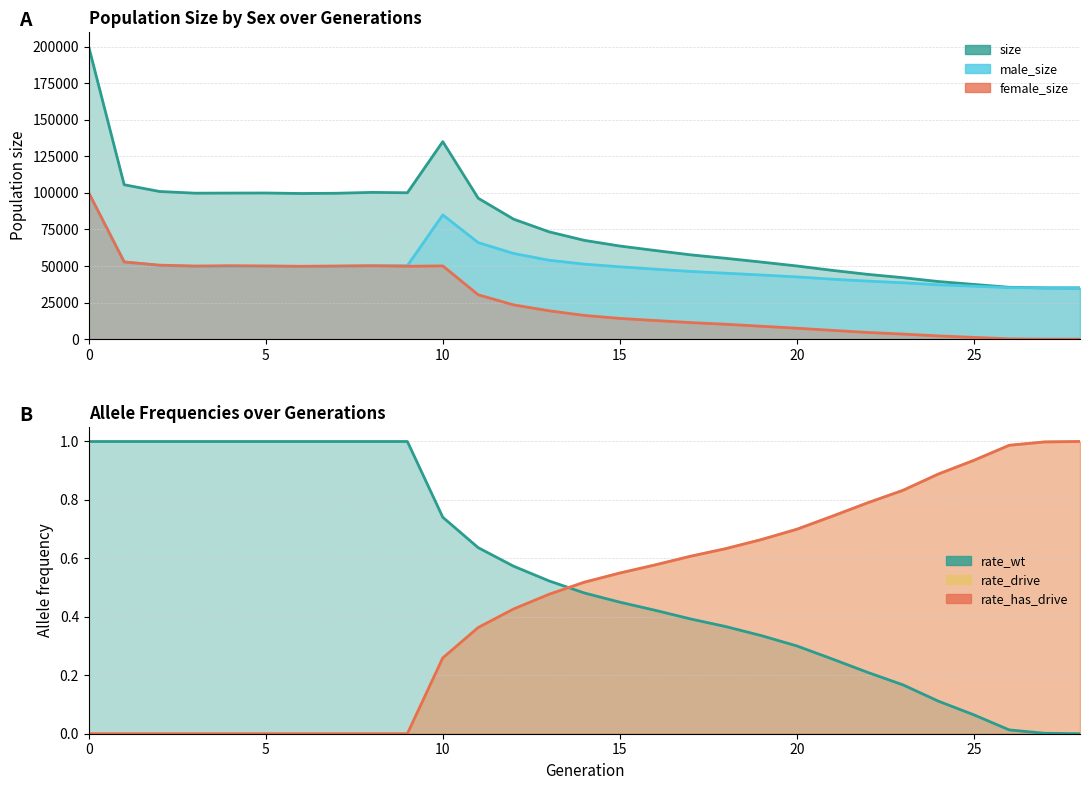

How many interior local peaks does the size_line series have?

3